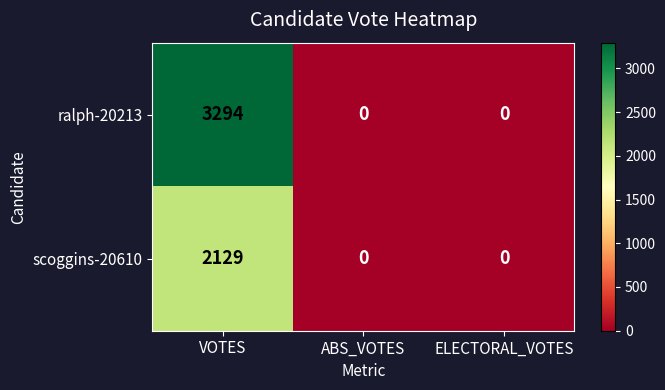

At how many categories does at least one series exceed 1882?

1